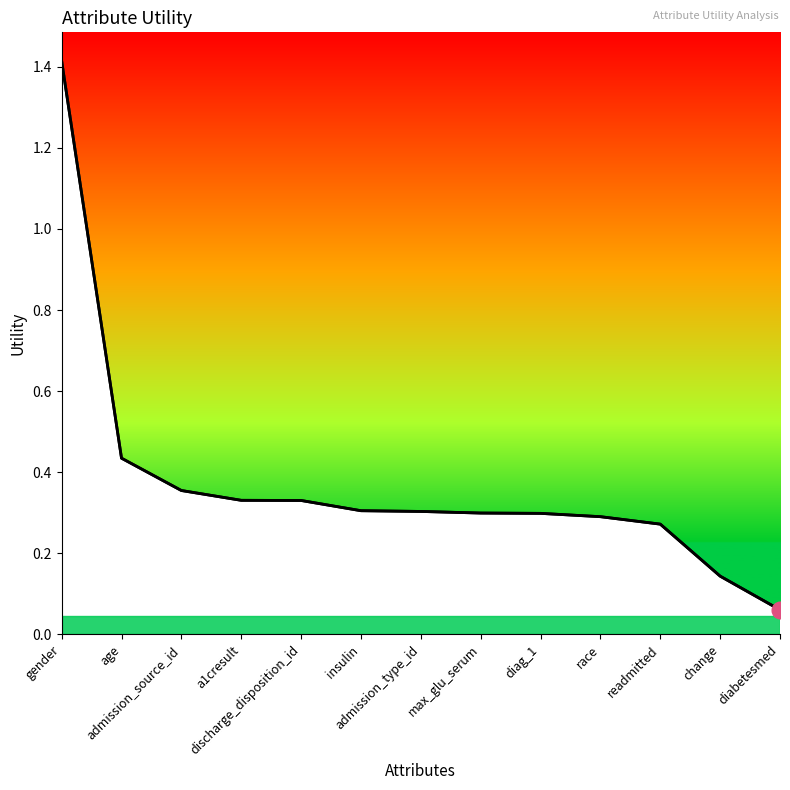

What is the smallest value displayed?

0.1